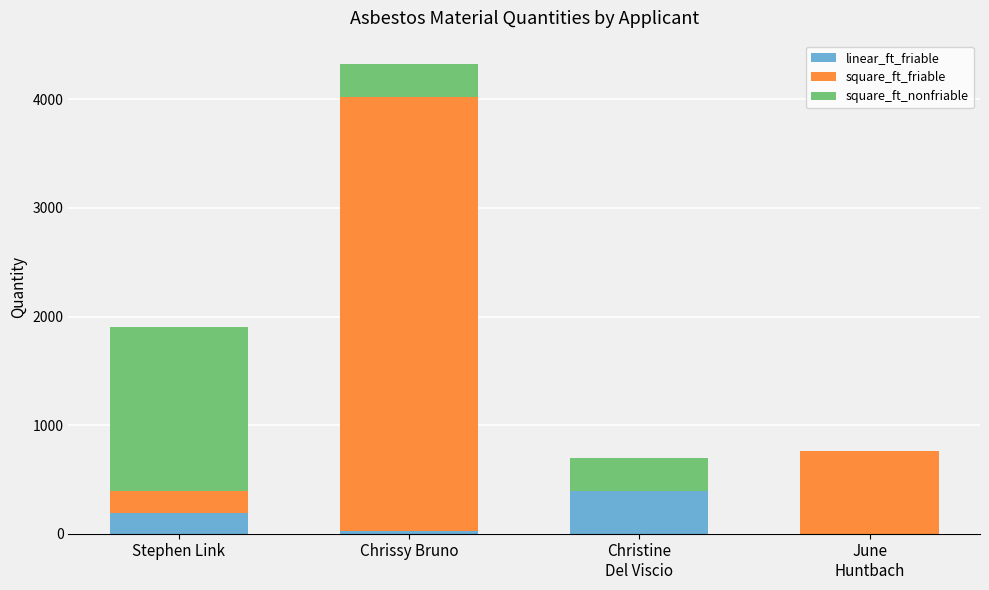

How many series are shown in this chart?

3